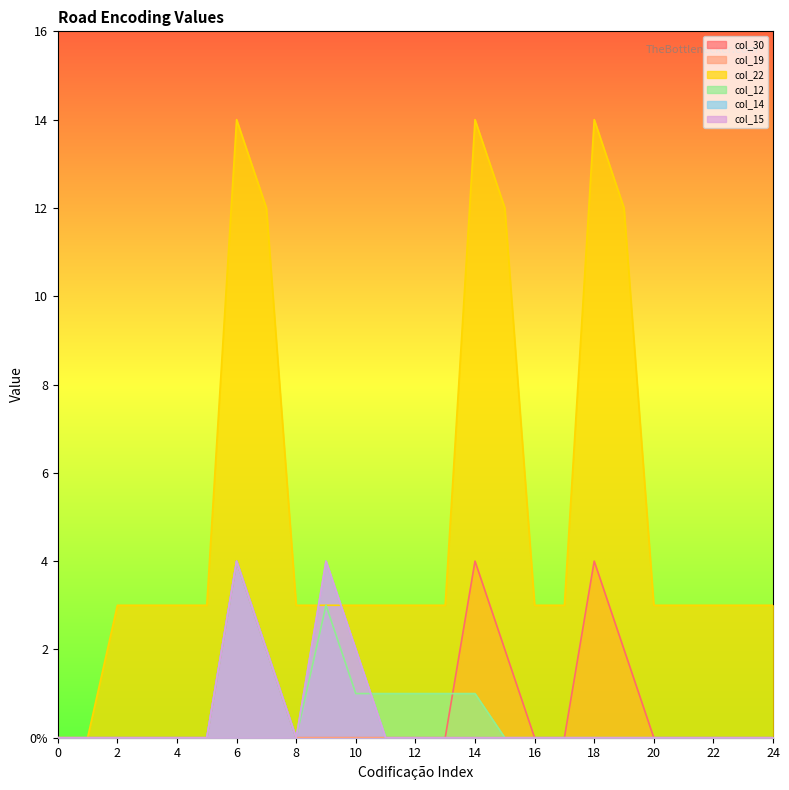

Reading left to right, extract all data points from this chart.

col_30: 0	0	0	0	0	0	4	2	0	0	0	0	0	0	4	2	0	0	4	2	0	0	0	0	0
col_19: 0	0	0	0	0	0	4	2	0	0	0	0	0	0	0	0	0	0	0	0	0	0	0	0	0
col_22: 0	0	3	3	3	3	14	12	3	3	3	3	3	3	14	12	3	3	14	12	3	3	3	3	3
col_12: 0	0	0	0	0	0	4	2	0	3	1	1	1	1	1	0	0	0	0	0	0	0	0	0	0
col_14: 0	0	0	0	0	0	4	2	0	4	2	0	0	0	0	0	0	0	0	0	0	0	0	0	0
col_15: 0	0	0	0	0	0	4	2	0	4	2	0	0	0	0	0	0	0	0	0	0	0	0	0	0